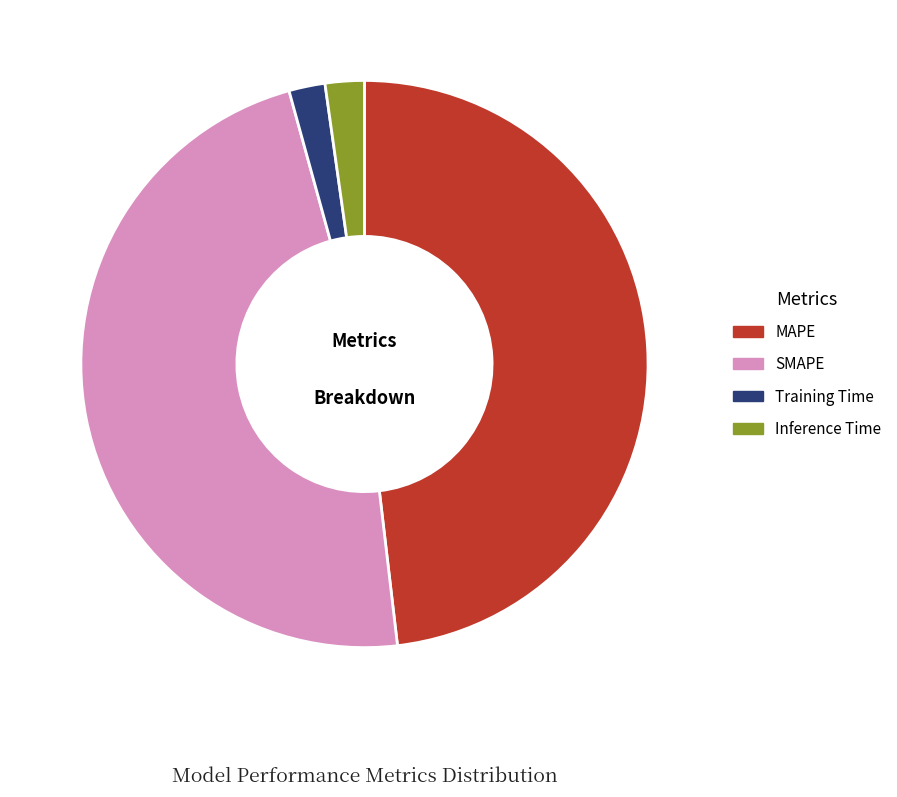

Does MAPE represent more than half of the total?

No